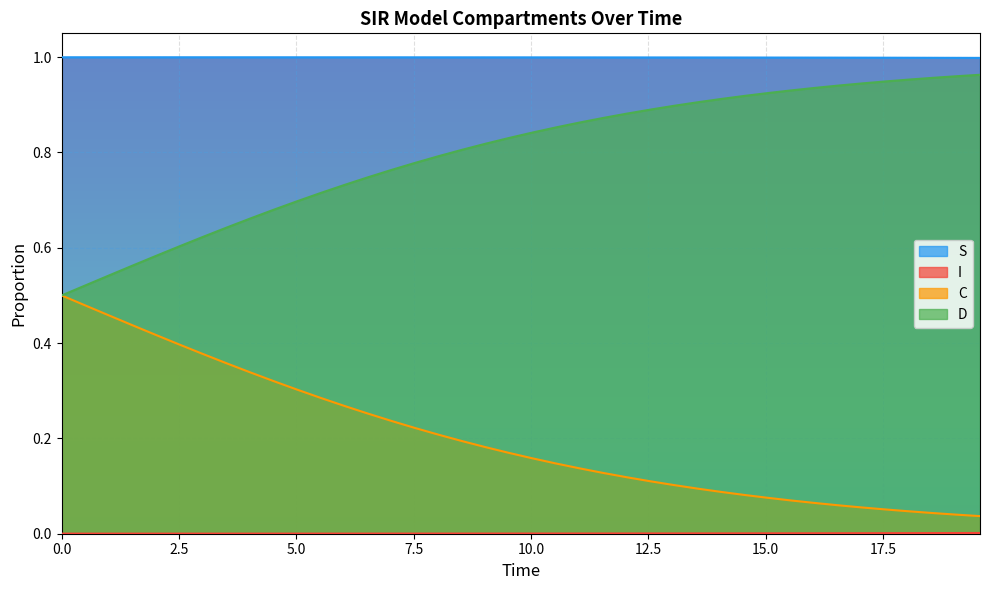

What is the difference between the maximum and minimum values in the C series?

0.5